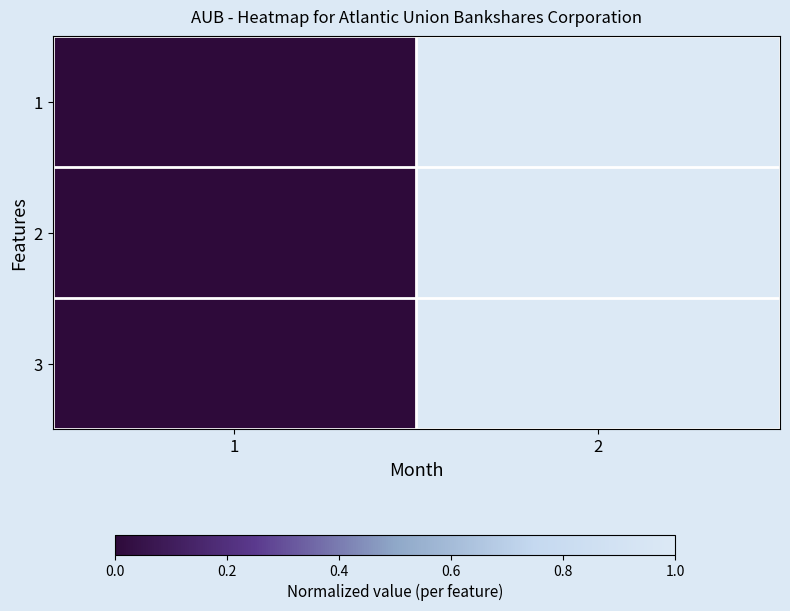

Reading left to right, what are all the values shown in this chart?

1: 1=0	2=1
2: 1=0	2=1
3: 1=0	2=1